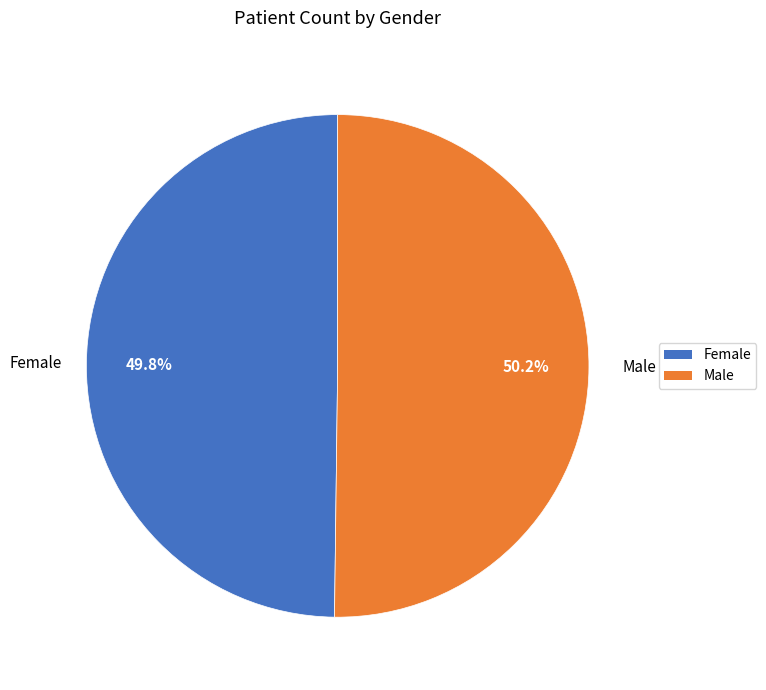

Do Male and Female together represent more than half of the pie?

Yes